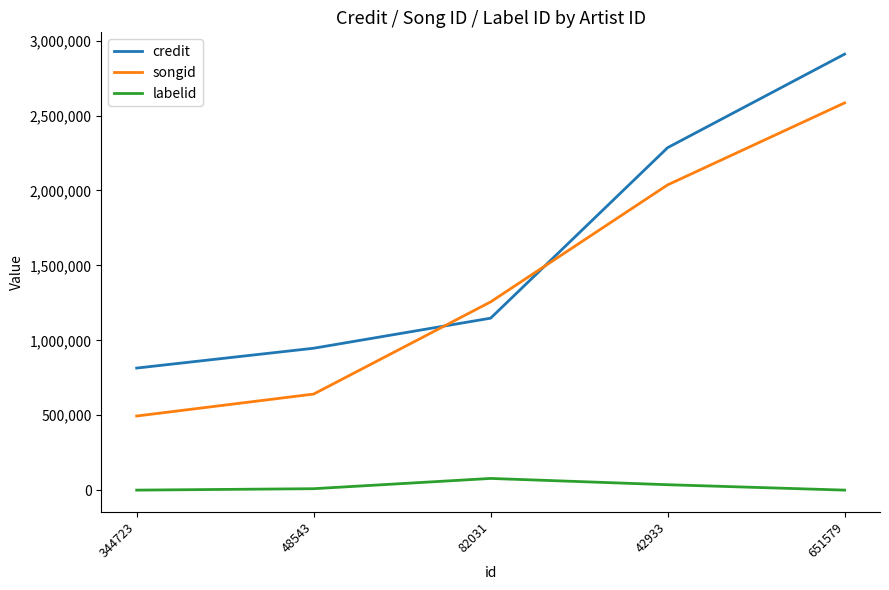

The labelid series shows -1 at 344723. True or false?

True